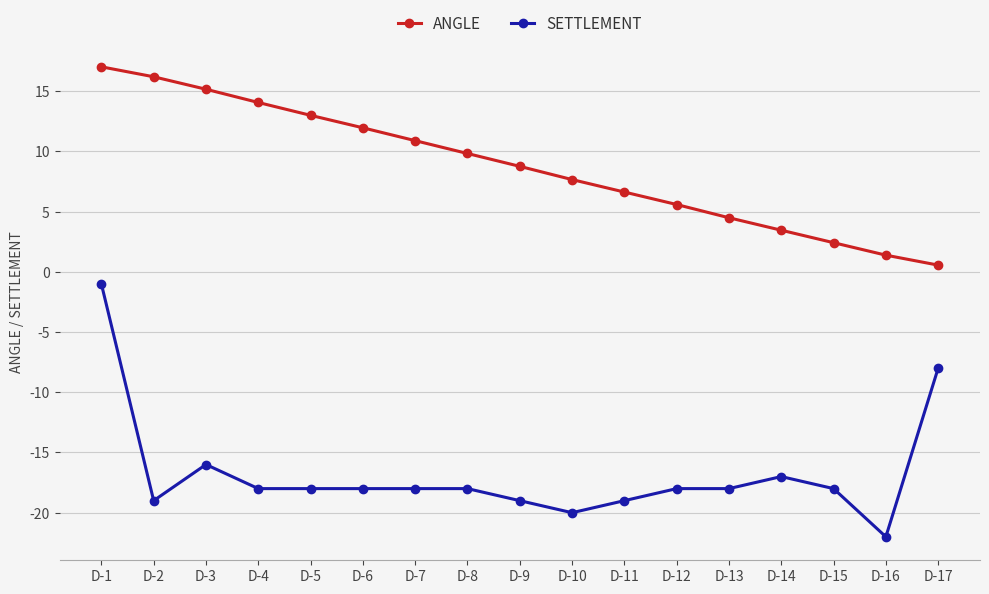

True or false: SETTLEMENT and ANGLE intersect in this chart.

False